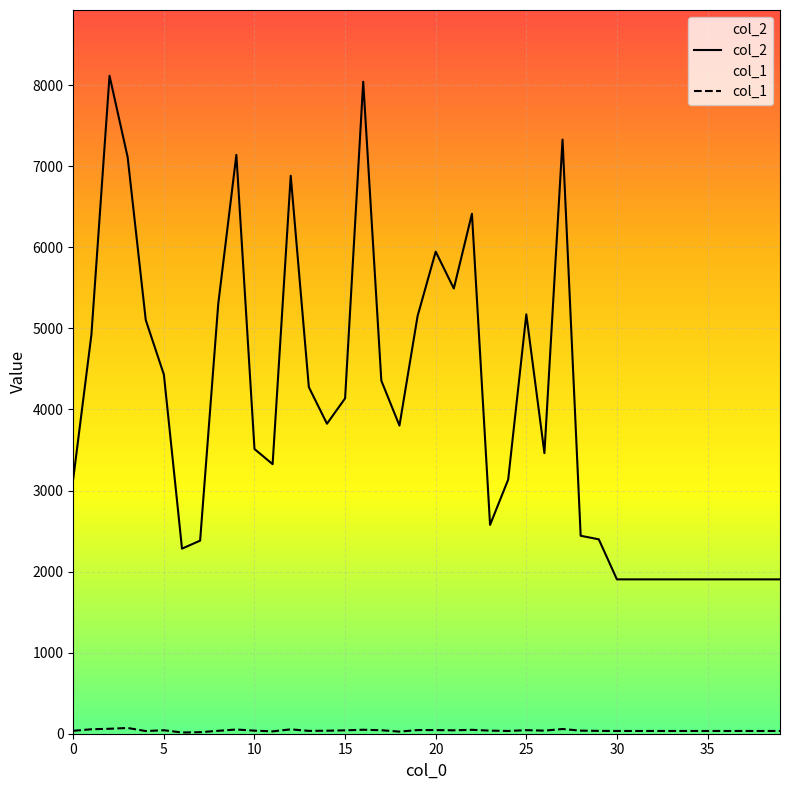

List the series in order of their overall mean, highest first.

col_2, col_1